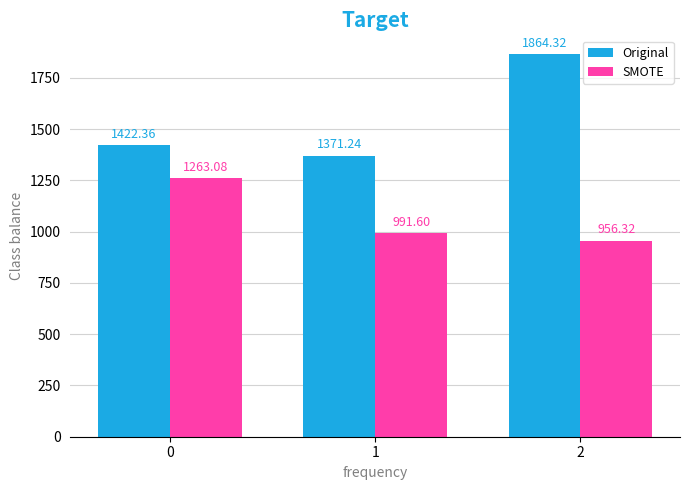

At which category does the chart reach its peak across all series?

2